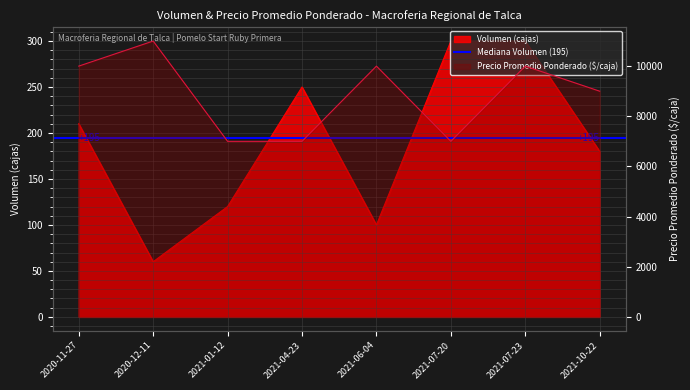

Is the value of Precio promedio ponderado at 2021-06-04 greater than the value of Volumen at 2021-01-12?

Yes